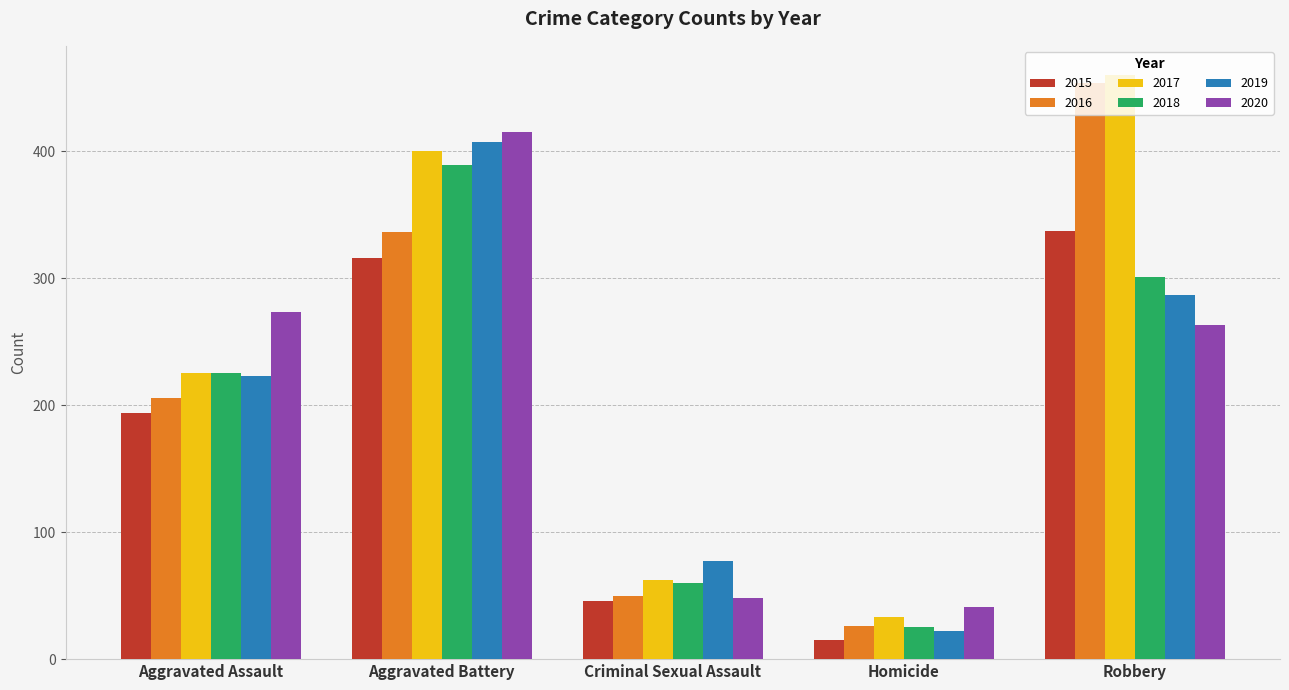

At which label does 2020 first exceed 263?

Aggravated Assault